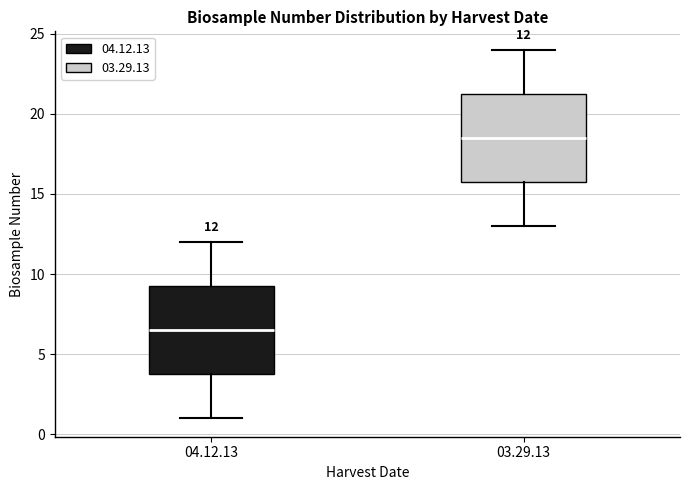

Which box's median line is the lowest?

04.12.13